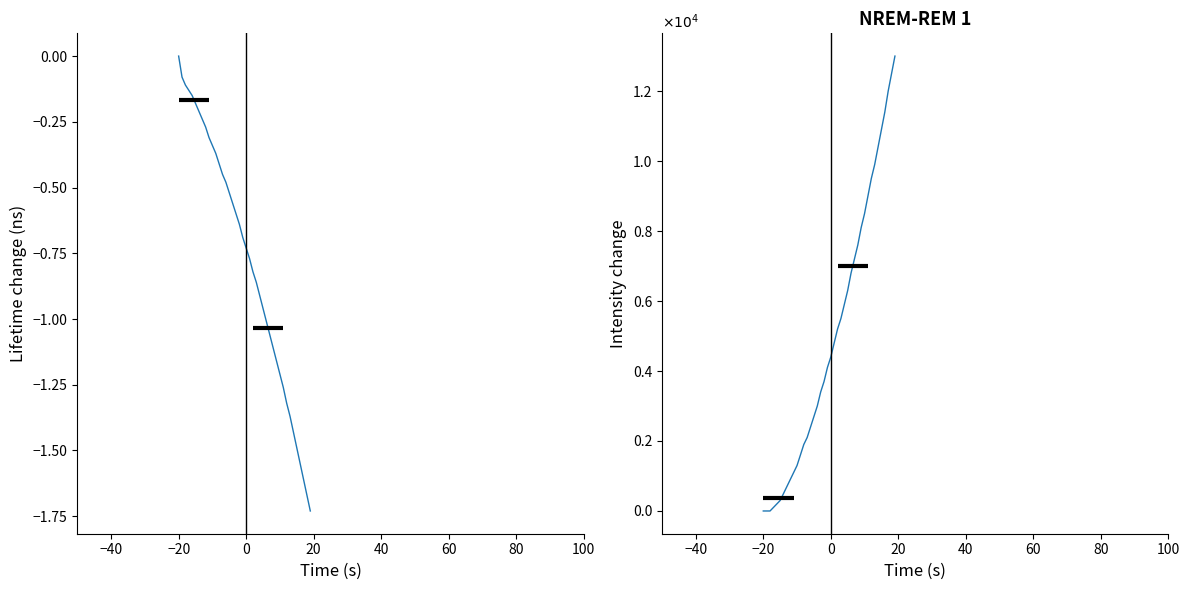

Reading right to left, extract all data points from this chart.

col_1: -1.7	-1.7	-1.6	-1.5	-1.5	-1.4	-1.4	-1.3	-1.3	-1.2	-1.2	-1.1	-1.1	-1.0	-1.0	-0.9	-0.9	-0.8	-0.8	-0.7	-0.7	-0.6	-0.6	-0.6	-0.5	-0.5	-0.5	-0.4	-0.4	-0.3	-0.3	-0.3	-0.2	-0.2	-0.2	-0.2	-0.1	-0.1	-0.1	0.0
col_8: 1.3	1.2	1.2	1.1	1.1	1.0	1.0	0.9	0.9	0.8	0.8	0.8	0.7	0.7	0.6	0.6	0.6	0.5	0.5	0.4	0.4	0.4	0.3	0.3	0.3	0.2	0.2	0.2	0.2	0.1	0.1	0.1	0.1	0.1	0.0	0.0	0.0	0.0	0.0	0.0